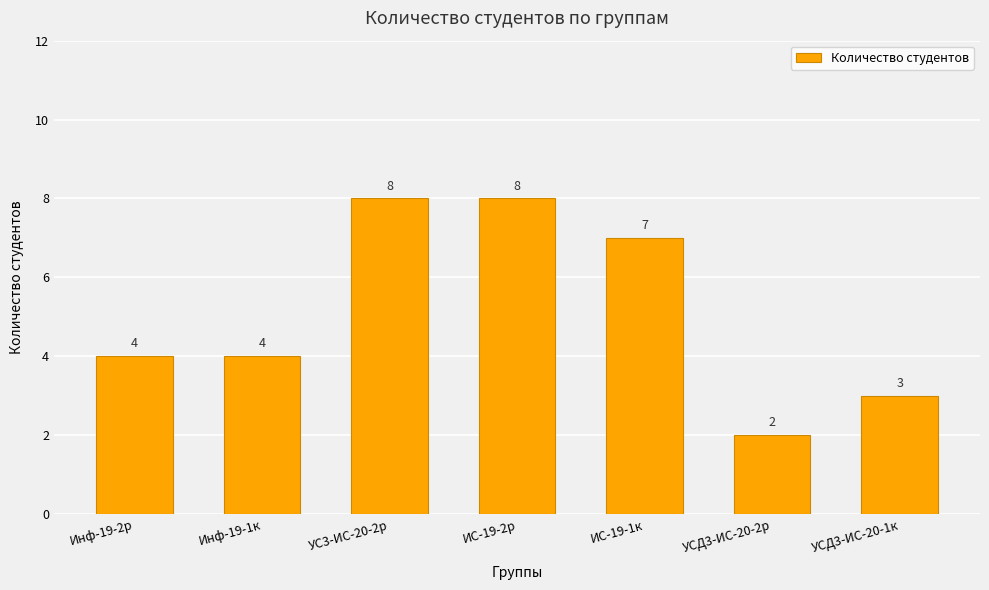

What is the difference between the maximum and minimum values?

6